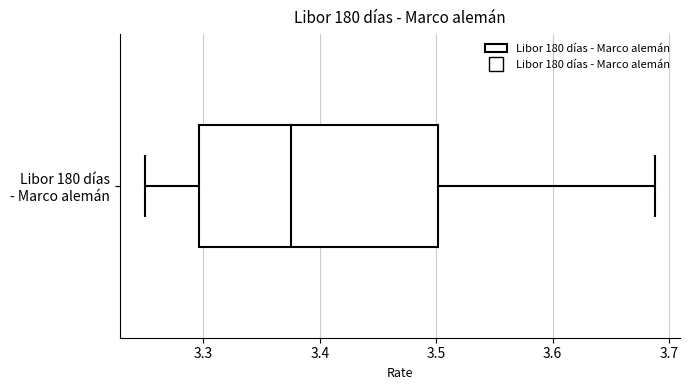

Transcribe this box plot: give where the median line is, the range the box spans, and where the two whiskers end, as read against the x-axis. The values are not printed on the chart, so give them approximately, as read against the axis.

median 3.38, box 3.30 to 3.50, whiskers 3.25 to 3.69